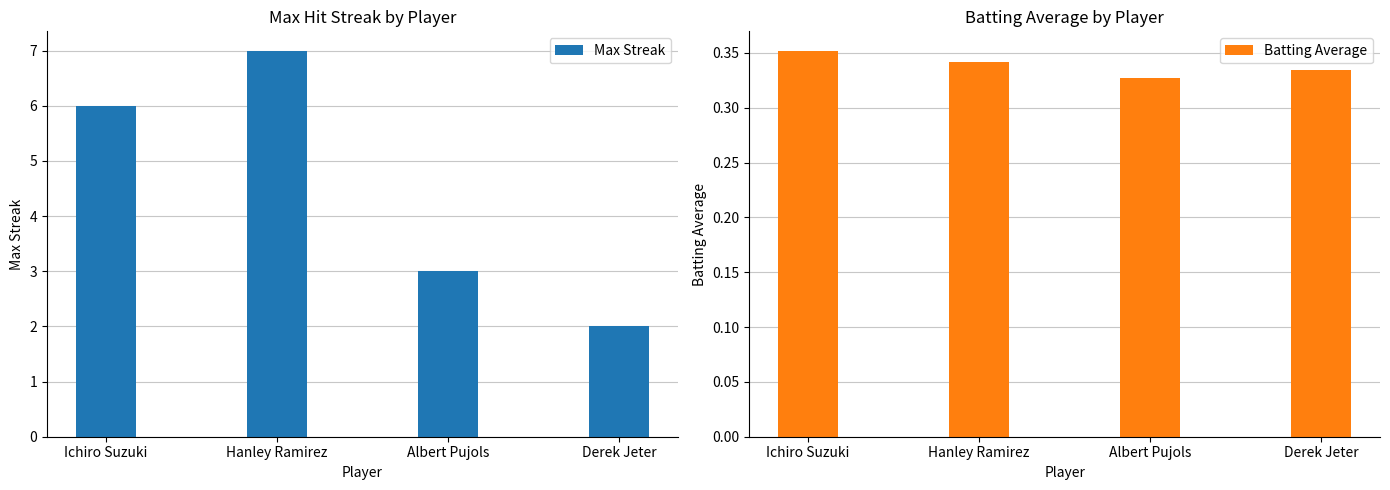

What is the label of the 3rd bar from the left?

Albert Pujols